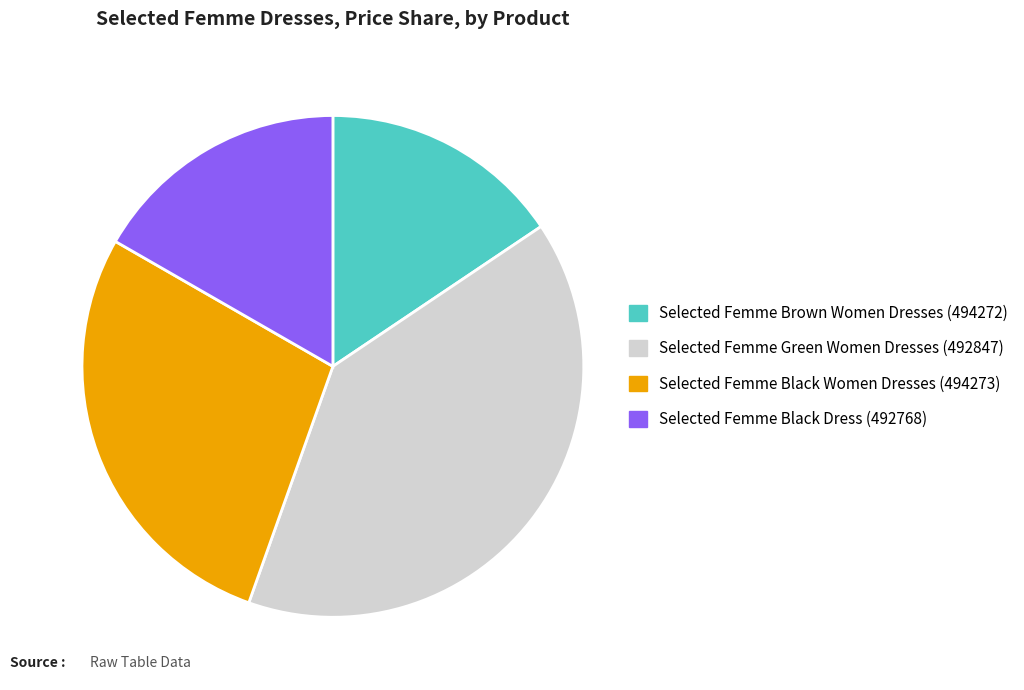

How many segments does this pie chart have?

4